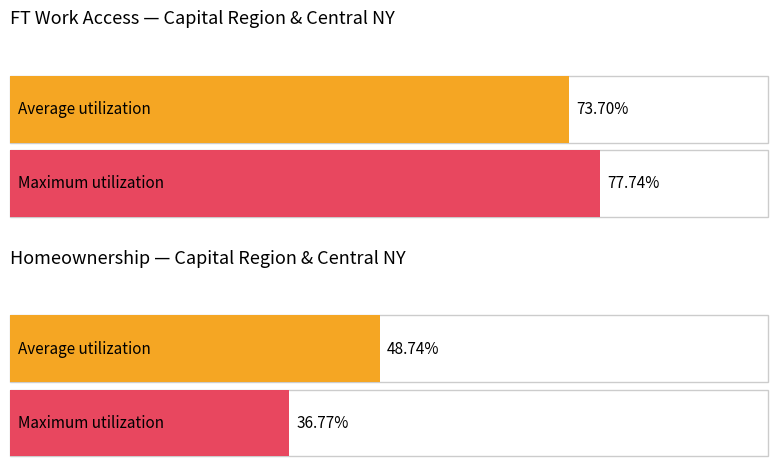

The Maximum utilization series shows 0.8 at Capital Region. True or false?

True